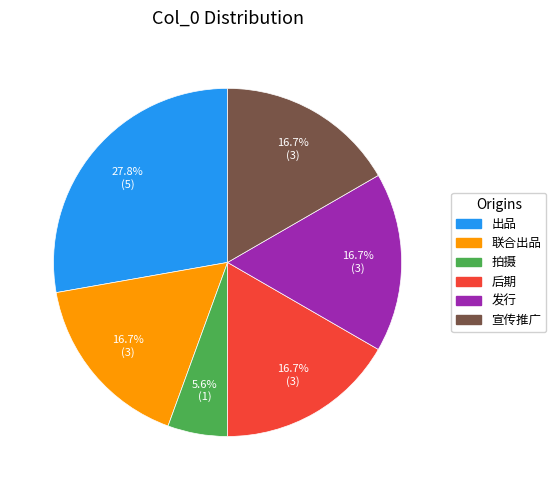

True or false: 宣传推广 accounts for 17% of the total.

True